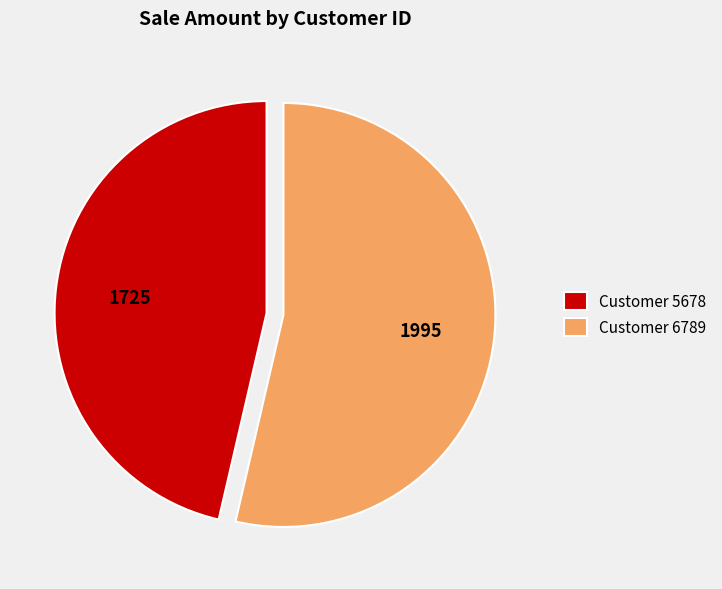

Approximately how many times larger is the value at Customer 6789 compared to Customer 5678?

1.2